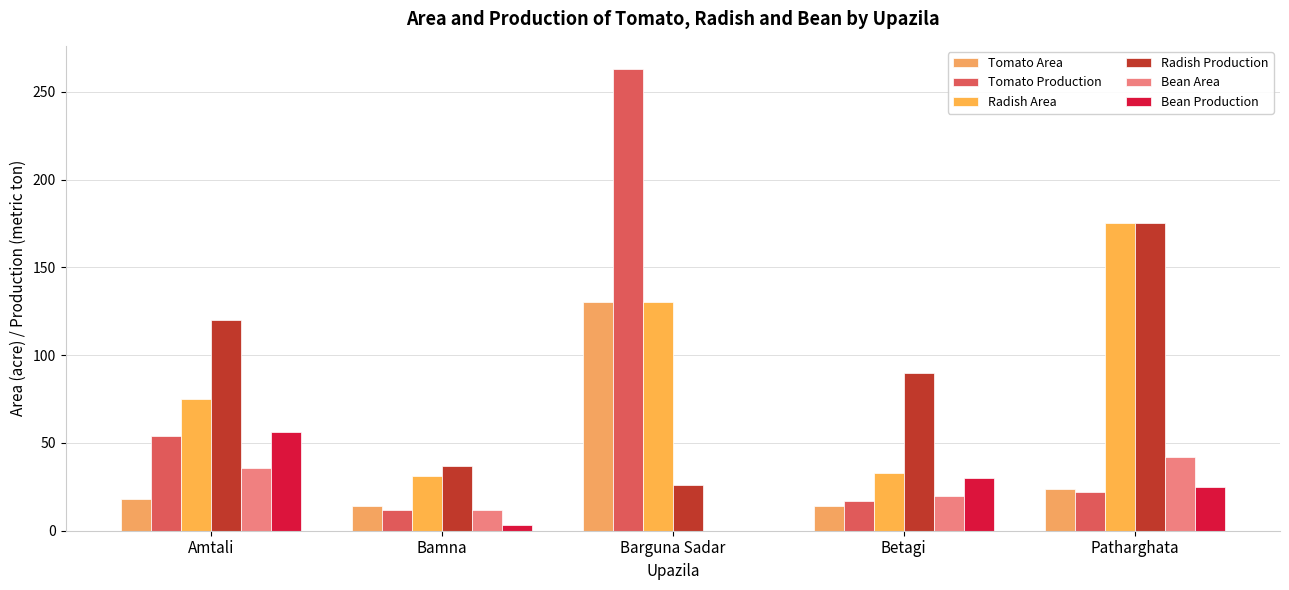

What is the sum of all Bean Production values?

114